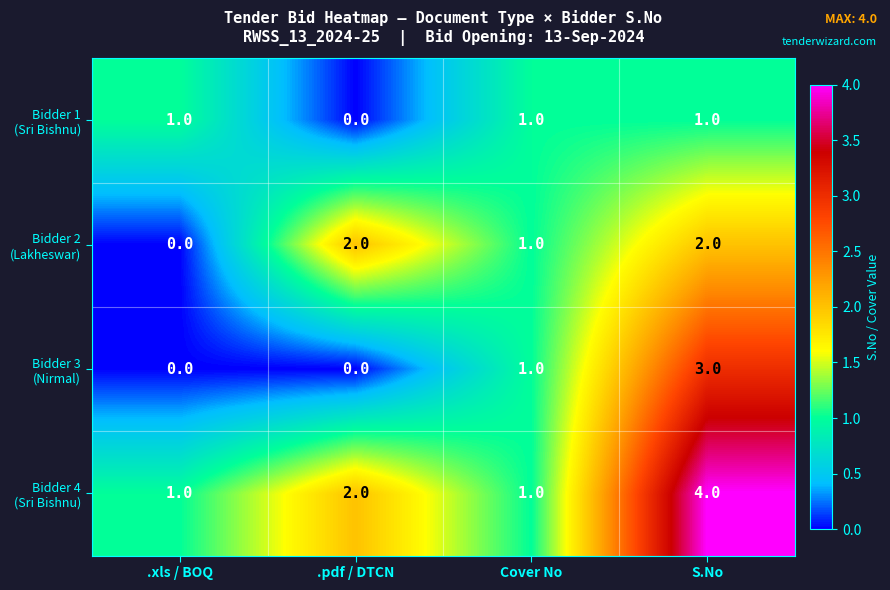

What is the total value across all series at S.No?

10